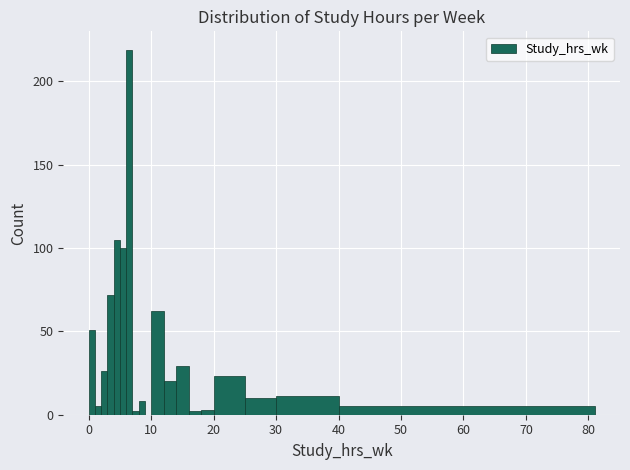

Read against the x-axis, roughly where is the centre of the tallest bar?

7